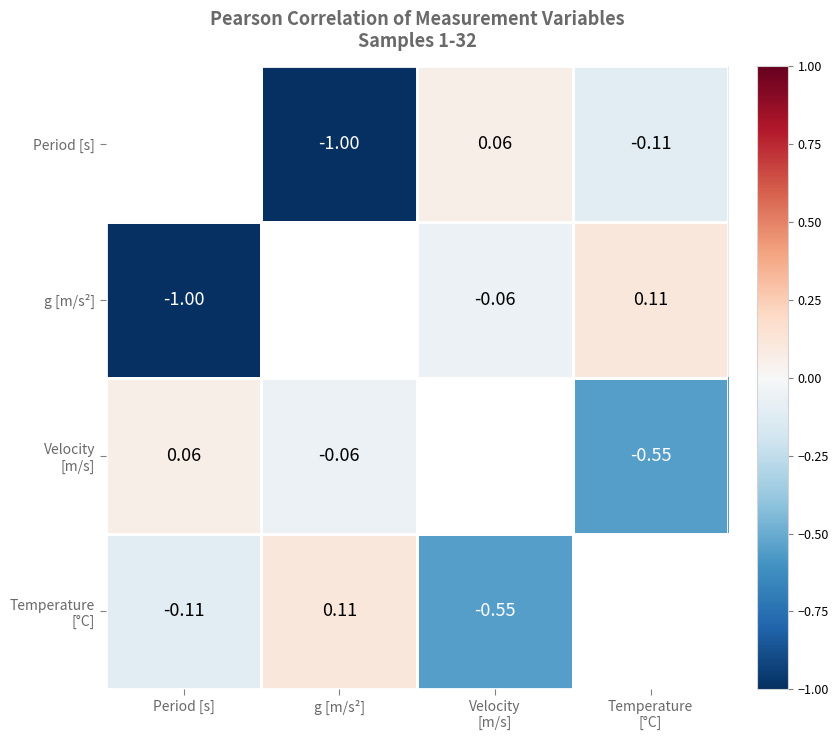

What is the approximate value of g [m/s²] at Period [s]?

-1.0